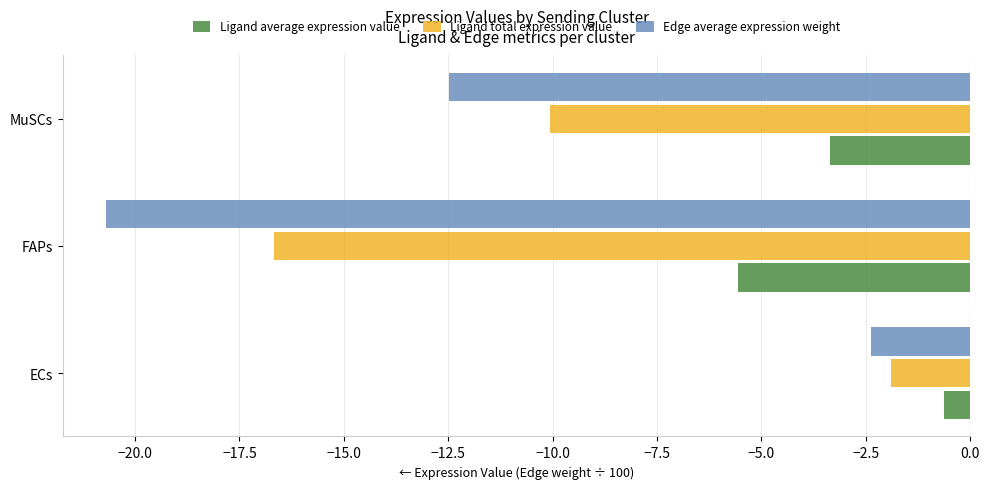

Read the Edge average expression weight value at ECs.

-2.4